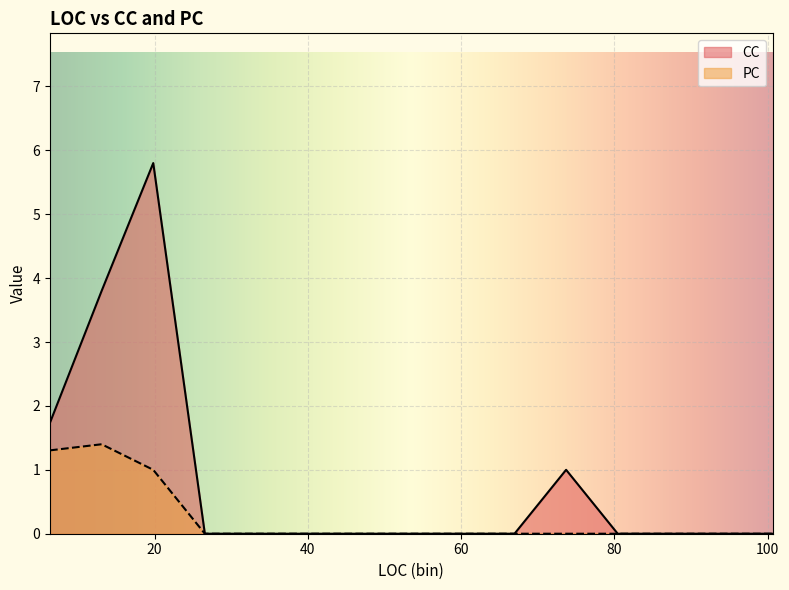

Is it true that PC equals 0 at 3?

False